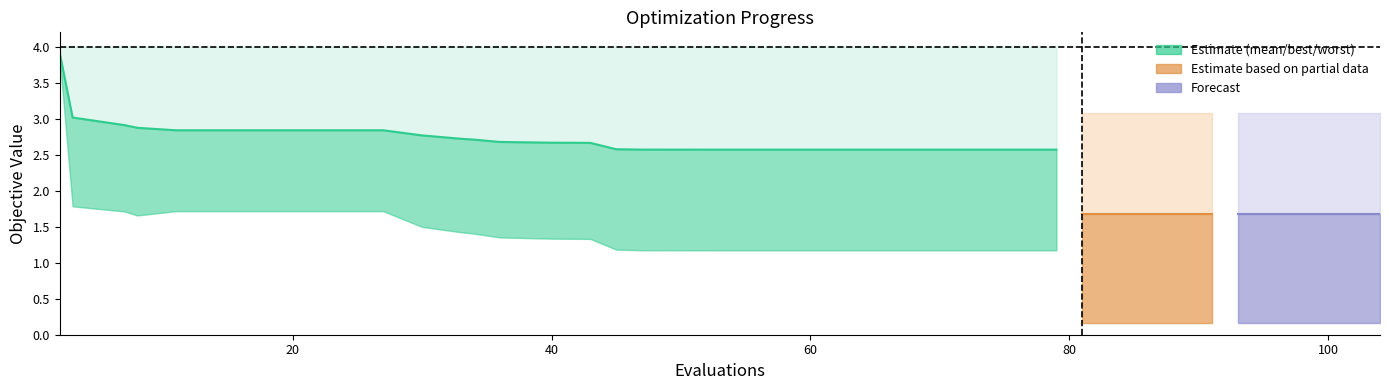

True or false: mean and worst intersect in this chart.

False